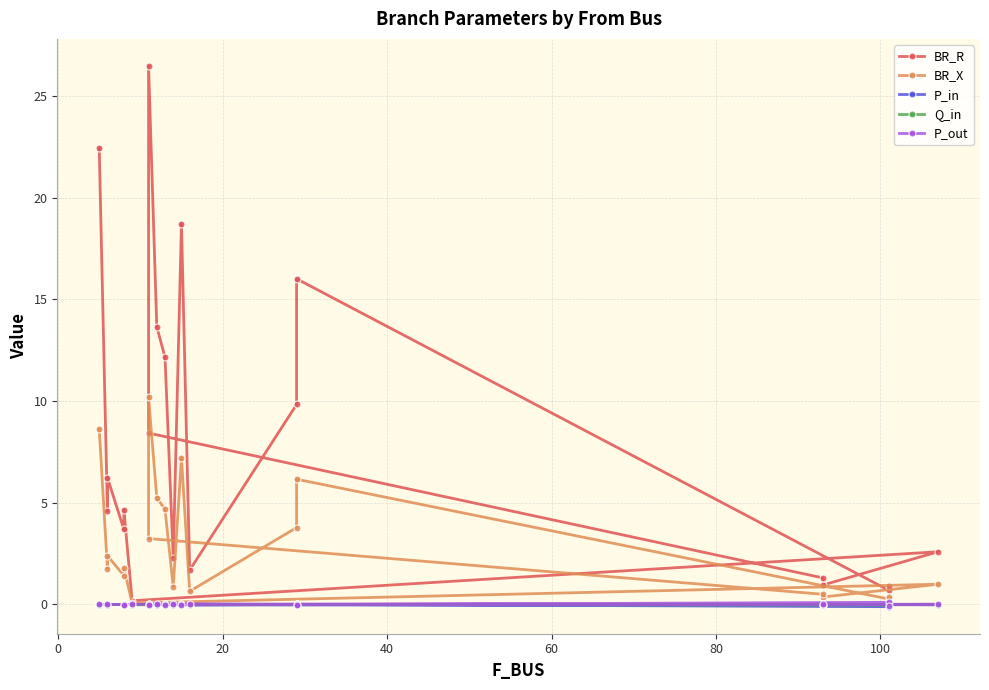

Which series has the widest spread of values?

BR_R